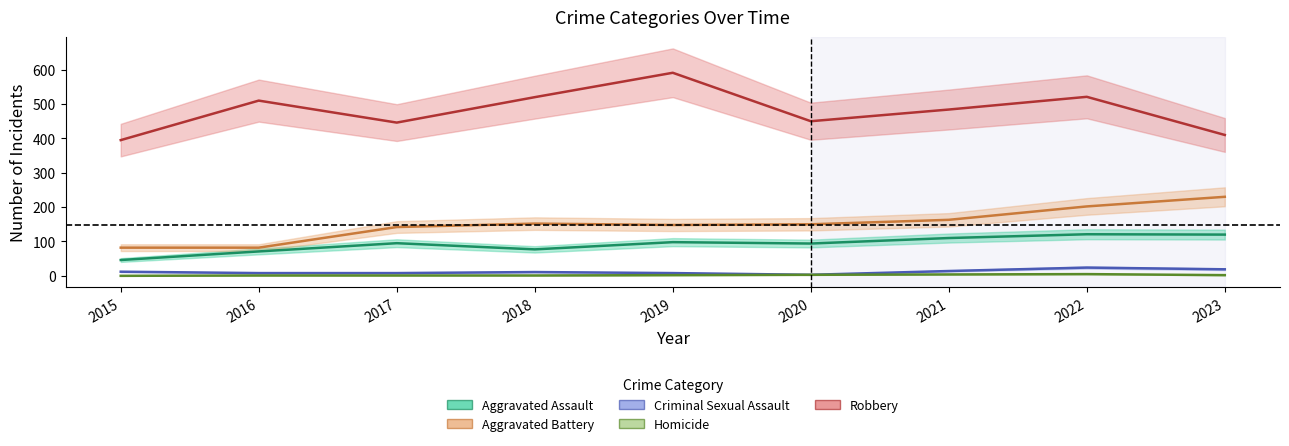

At which label does Aggravated Assault reach its peak?

2022